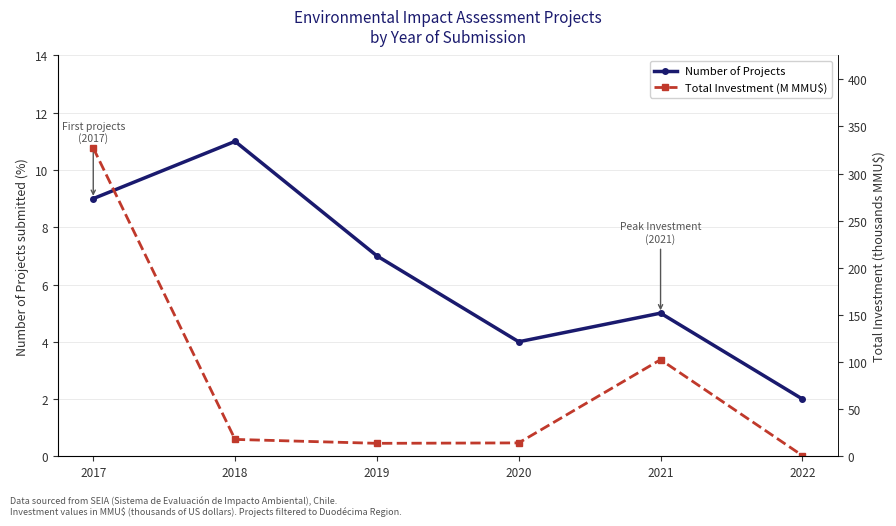

How many lines are shown in the chart?

2